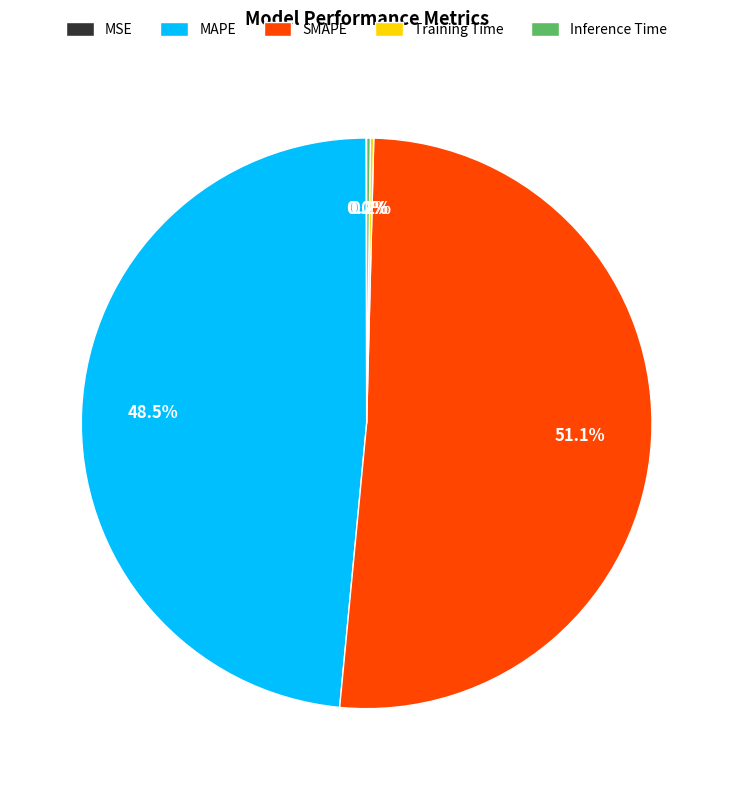

What is the largest slice in the pie chart?

SMAPE